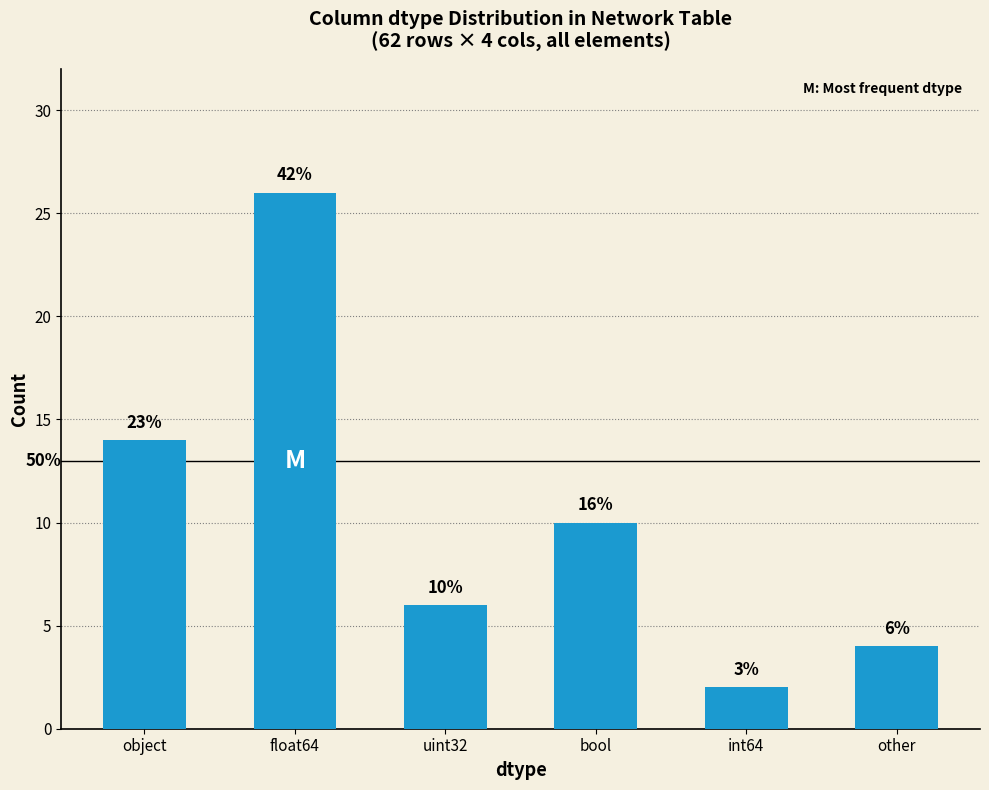

Rank the categories by value from highest to lowest.

float64, object, bool, uint32, other, int64